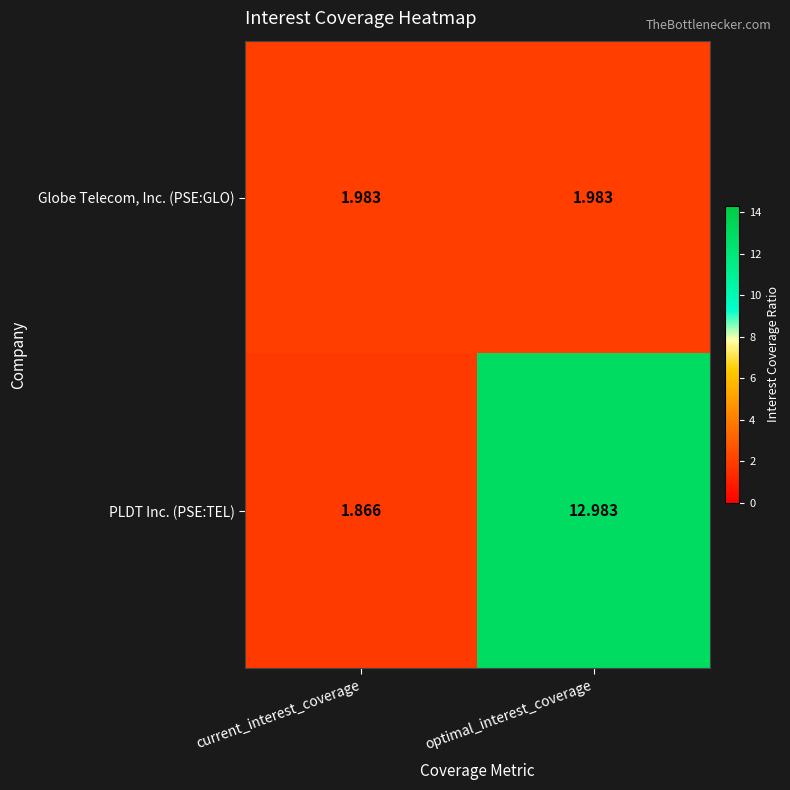

At which category is the sum across all series the highest?

optimal_interest_coverage